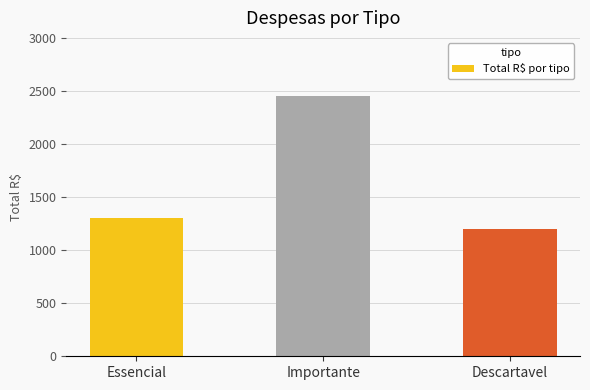

Are the bars grouped side by side (vs. stacked)?

No